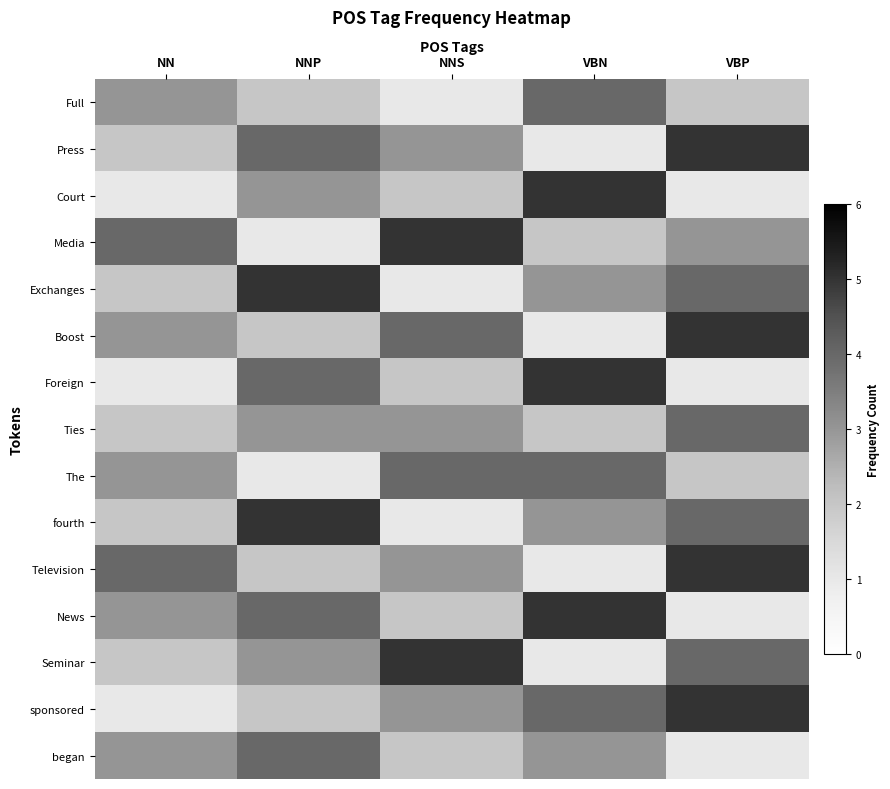

Reading left to right, list all the values displayed in this chart.

Full: NN=3	NNP=2	NNS=1	VBN=4	VBP=2
Press: NN=2	NNP=4	NNS=3	VBN=1	VBP=5
Court: NN=1	NNP=3	NNS=2	VBN=5	VBP=1
Media: NN=4	NNP=1	NNS=5	VBN=2	VBP=3
Exchanges: NN=2	NNP=5	NNS=1	VBN=3	VBP=4
Boost: NN=3	NNP=2	NNS=4	VBN=1	VBP=5
Foreign: NN=1	NNP=4	NNS=2	VBN=5	VBP=1
Ties: NN=2	NNP=3	NNS=3	VBN=2	VBP=4
The: NN=3	NNP=1	NNS=4	VBN=4	VBP=2
fourth: NN=2	NNP=5	NNS=1	VBN=3	VBP=4
Television: NN=4	NNP=2	NNS=3	VBN=1	VBP=5
News: NN=3	NNP=4	NNS=2	VBN=5	VBP=1
Seminar: NN=2	NNP=3	NNS=5	VBN=1	VBP=4
sponsored: NN=1	NNP=2	NNS=3	VBN=4	VBP=5
began: NN=3	NNP=4	NNS=2	VBN=3	VBP=1